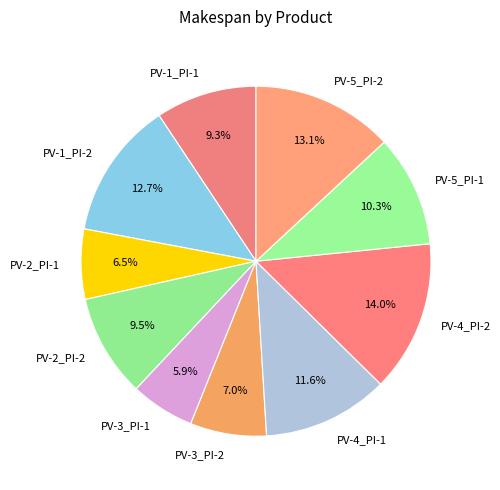

What is the ratio of the value at PV-5_PI-2 to the value at PV-2_PI-2?

1.4